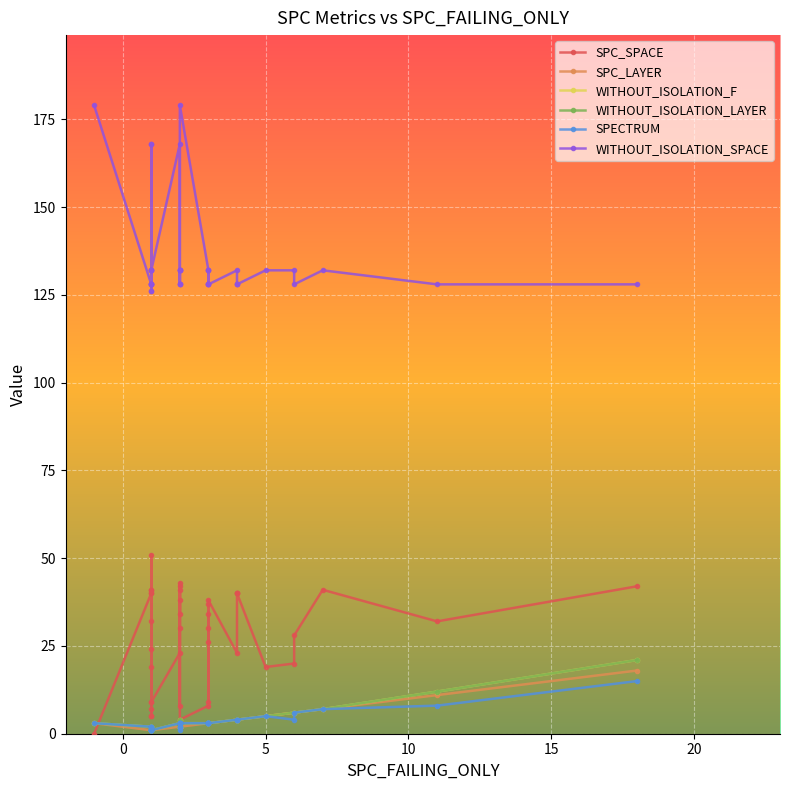

What is the maximum value shown in the chart?

179